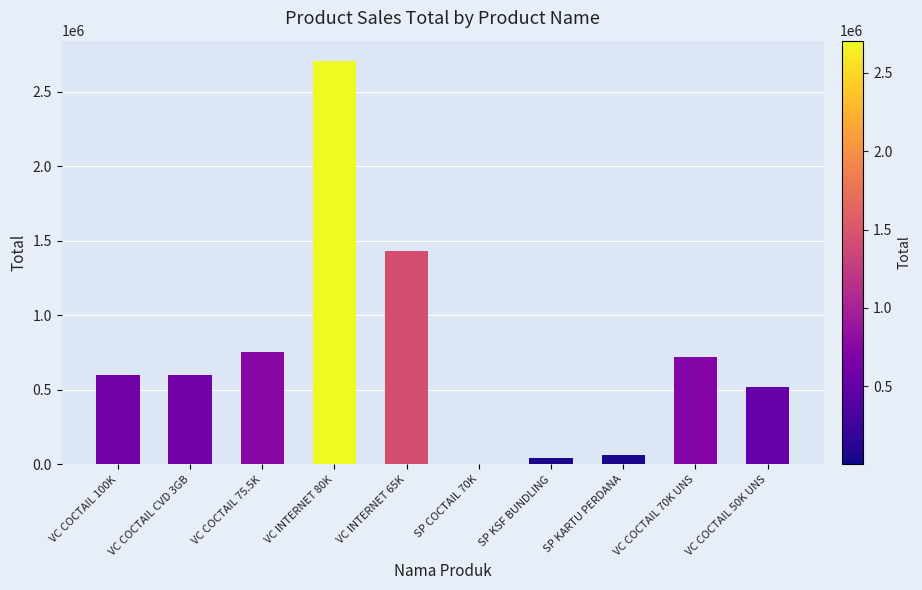

Read the value at SP COCTAIL 70K, to the nearest 50.

1850